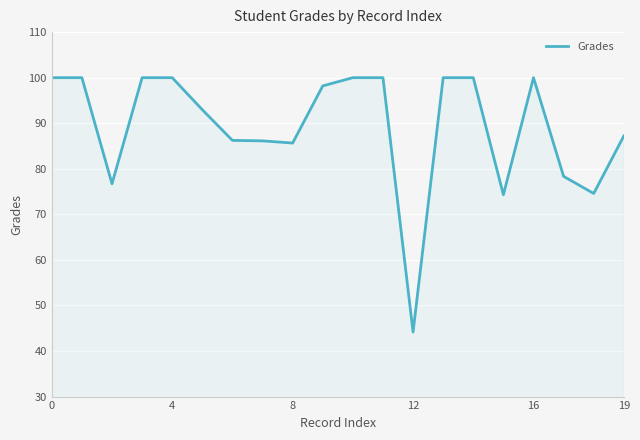

What is the sum of all values?

1784.5